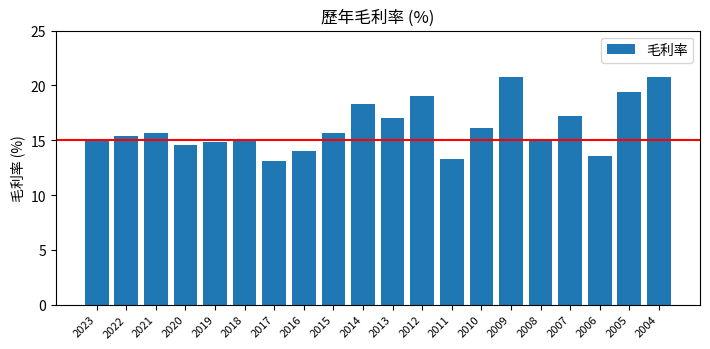

Does the chart contain any negative values?

No